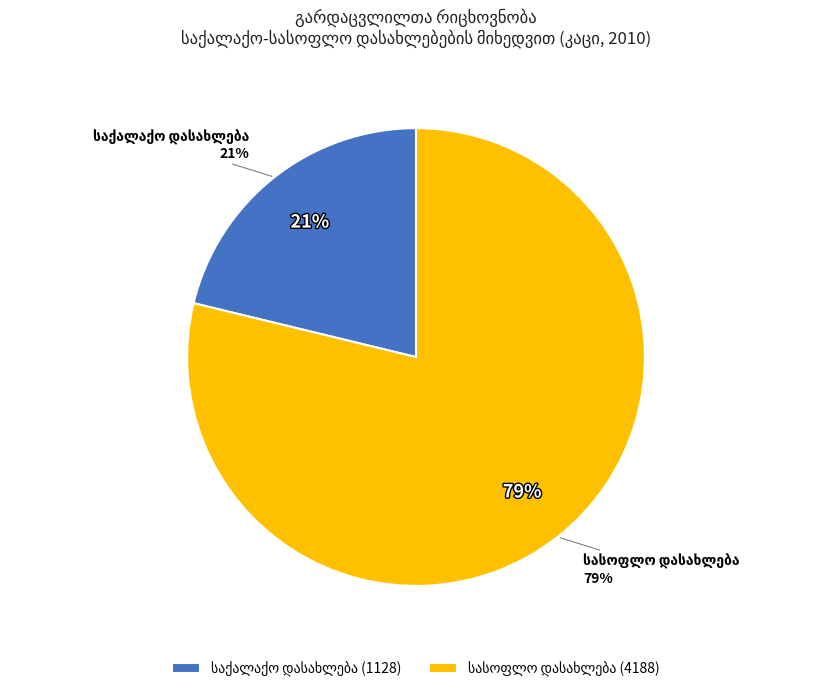

What is the change in value from საქალაქო დასახლება to სასოფლო დასახლება?

+3060